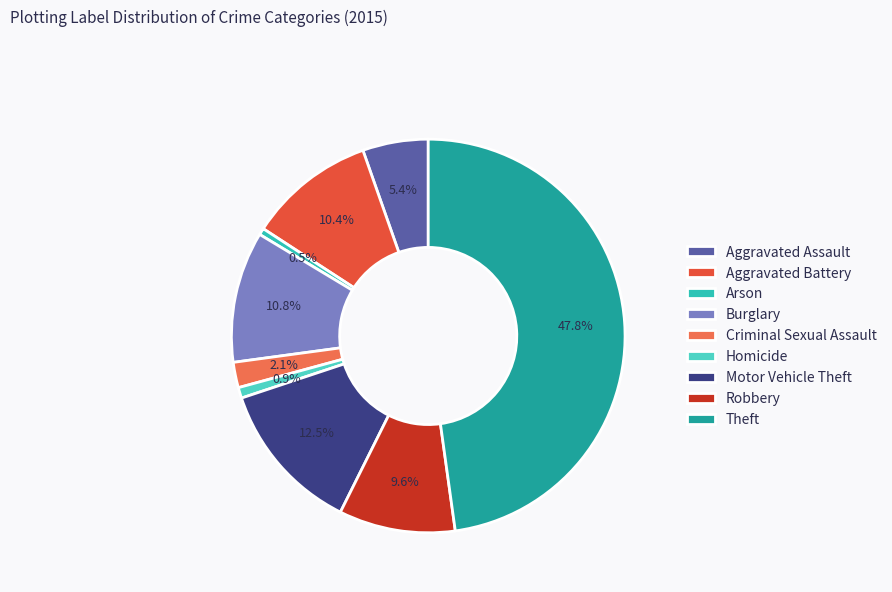

Is it true that Homicide is 1% of the pie?

True